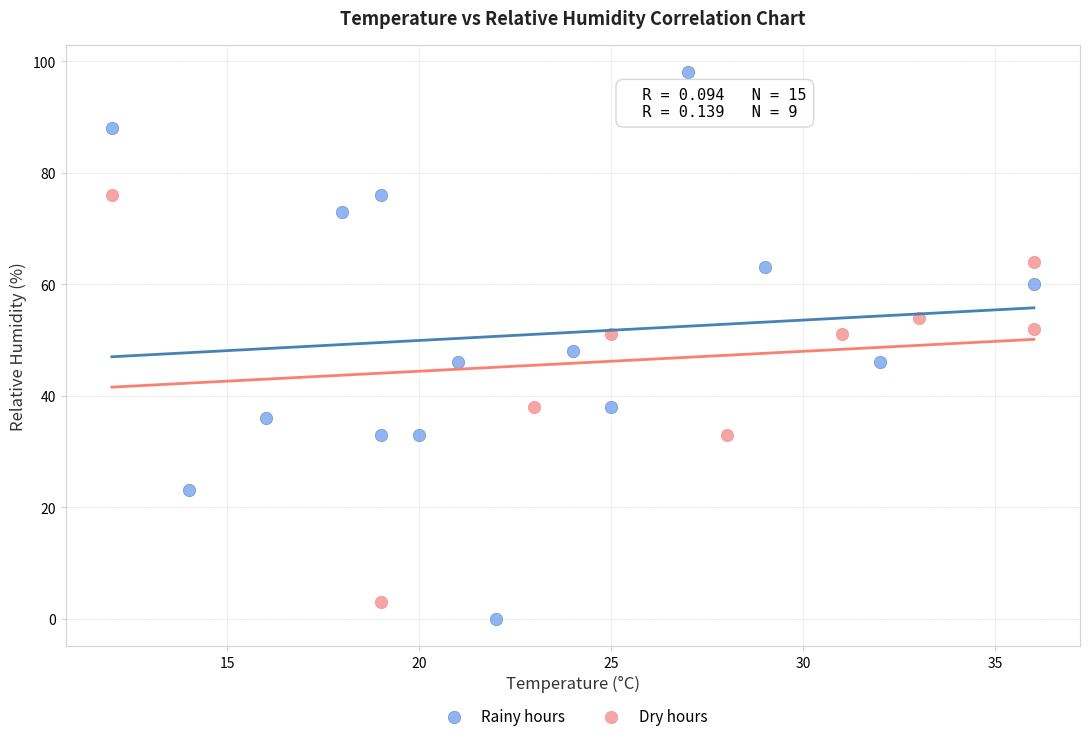

Which series has the widest spread of Y values?

Rainy hours